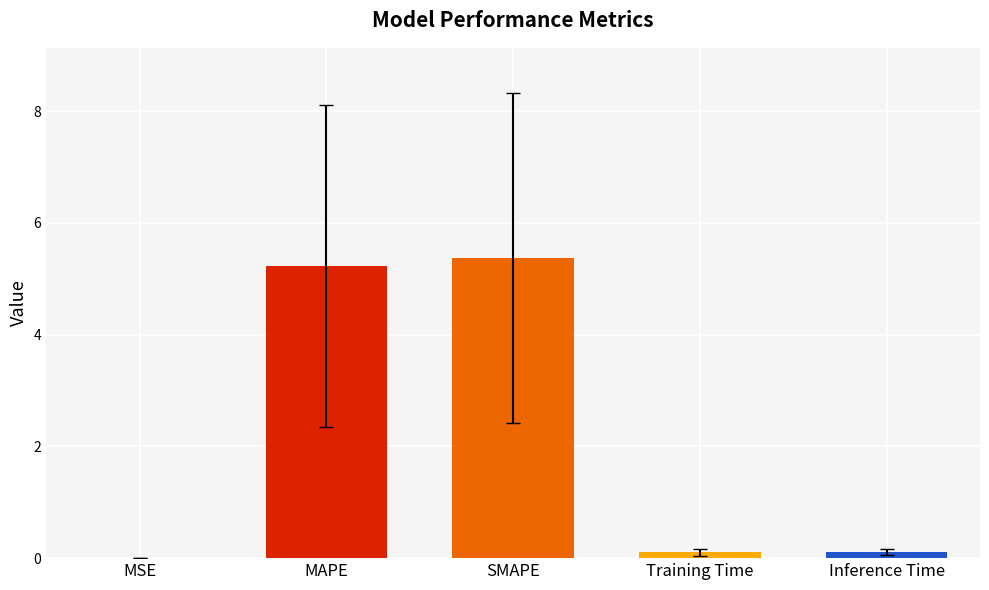

True or false: the data shows 3.4 at SMAPE.

False